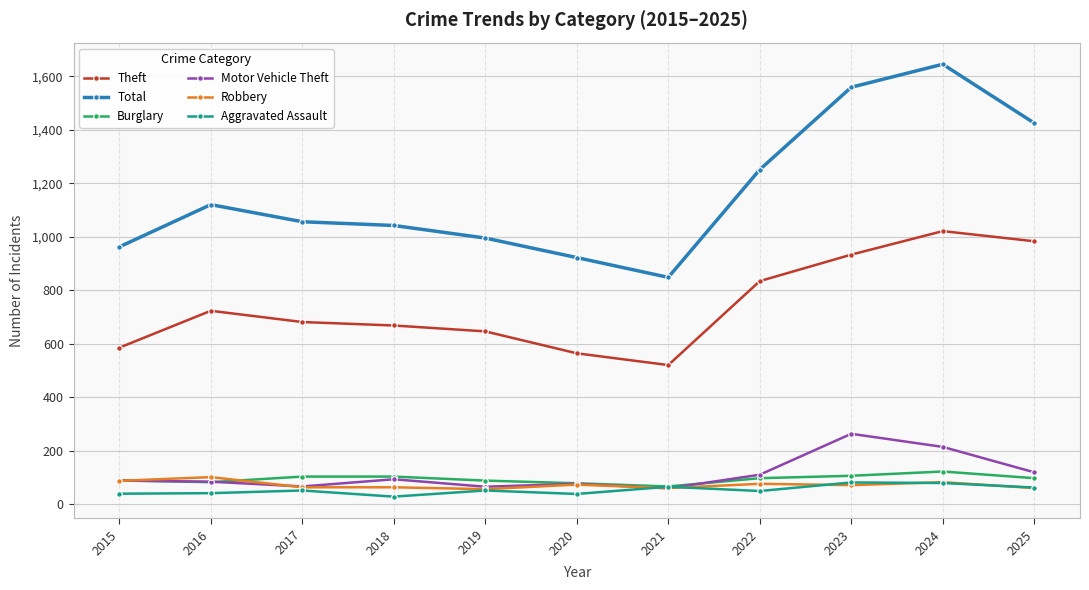

What is the value of the Motor Vehicle Theft point at the 9th from the left?

263